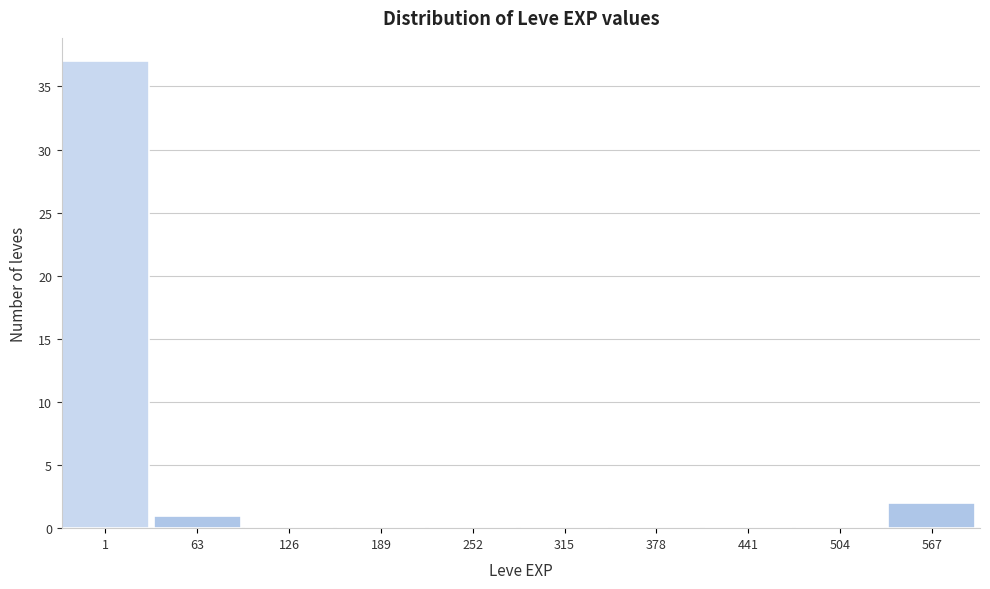

Reading left to right, extract all data points from this chart.

1=37	63=1	126=0	189=0	252=0	315=0	378=0	441=0	504=0	567=2